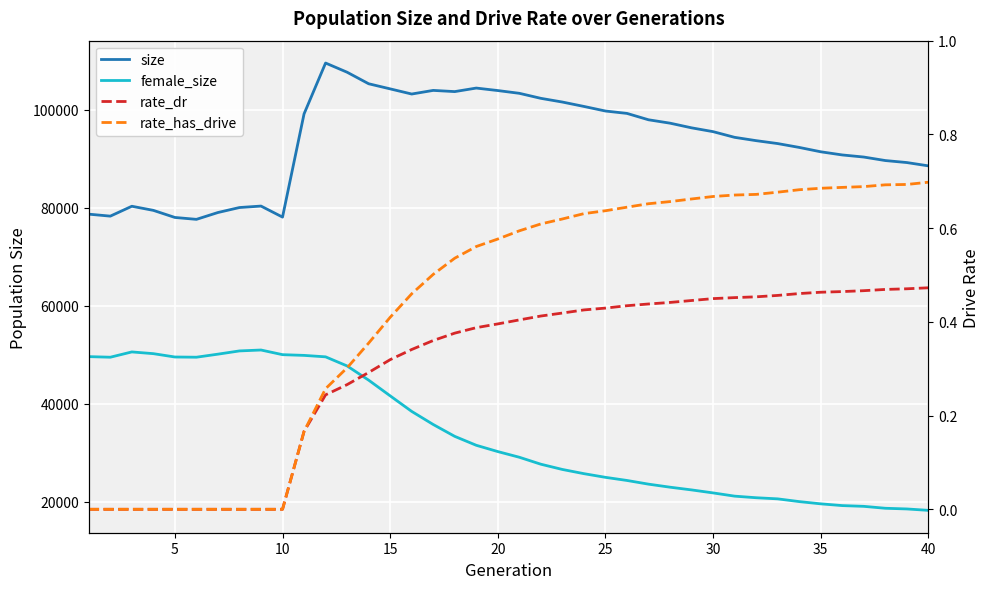

Reading left to right, transcribe all the data shown in this chart.

size: 78721.0	78317.0	80335.0	79496.0	78048.0	77661.0	79057.0	80075.0	80373.0	78120.0	99189.0	109576.0	107698.0	105345.0	104300.0	103248.0	103988.0	103744.0	104465.0	103957.0	103394.0	102368.0	101611.0	100714.0	99778.0	99292.0	97991.0	97299.0	96346.0	95567.0	94406.0	93728.0	93134.0	92347.0	91456.0	90811.0	90382.0	89667.0	89258.0	88583.0
female_size: 49634.0	49513.0	50594.0	50240.0	49558.0	49515.0	50138.0	50799.0	50985.0	50034.0	49887.0	49590.0	47731.0	44833.0	41629.0	38451.0	35778.0	33354.0	31533.0	30249.0	29089.0	27669.0	26597.0	25740.0	24989.0	24351.0	23598.0	22977.0	22423.0	21810.0	21151.0	20825.0	20595.0	20036.0	19579.0	19221.0	19068.0	18675.0	18535.0	18248.0
rate_dr: 0.0	0.0	0.0	0.0	0.0	0.0	0.0	0.0	0.0	0.0	0.2	0.2	0.3	0.3	0.3	0.3	0.4	0.4	0.4	0.4	0.4	0.4	0.4	0.4	0.4	0.4	0.4	0.4	0.4	0.4	0.5	0.5	0.5	0.5	0.5	0.5	0.5	0.5	0.5	0.5
rate_has_drive: 0.0	0.0	0.0	0.0	0.0	0.0	0.0	0.0	0.0	0.0	0.2	0.3	0.3	0.4	0.4	0.5	0.5	0.5	0.6	0.6	0.6	0.6	0.6	0.6	0.6	0.6	0.7	0.7	0.7	0.7	0.7	0.7	0.7	0.7	0.7	0.7	0.7	0.7	0.7	0.7